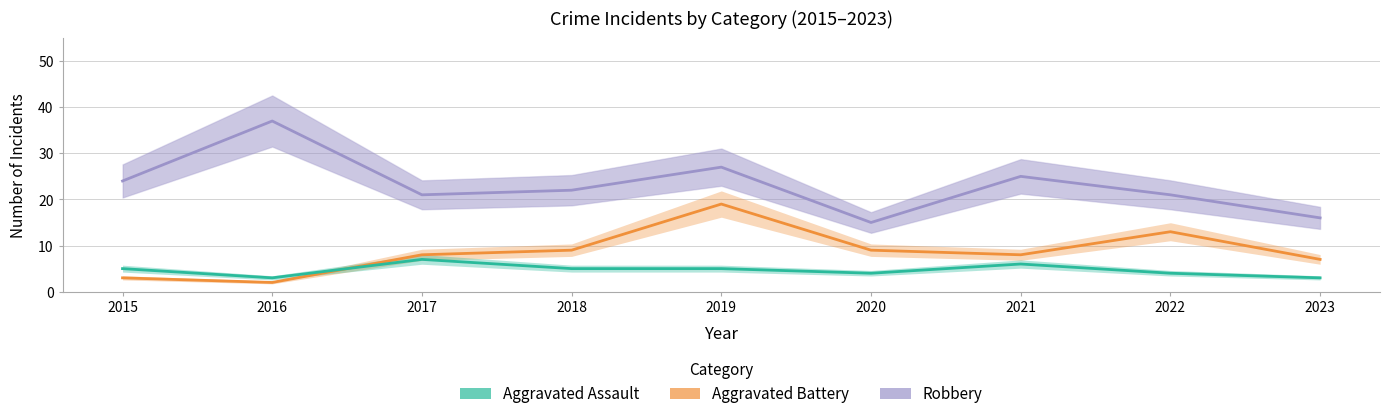

True or false: Robbery has more than 2 points higher than both neighbors.

True